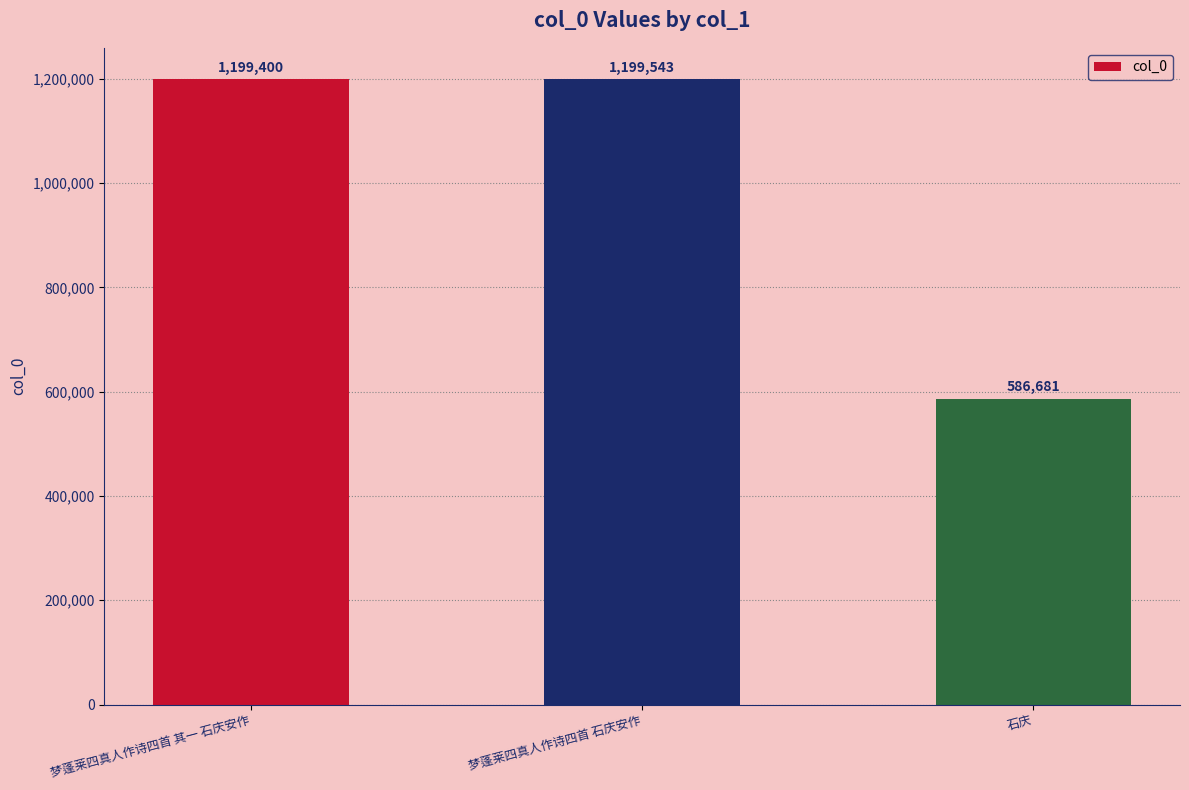

Reading left to right, extract all data points from this chart.

1199400	1199543	586681